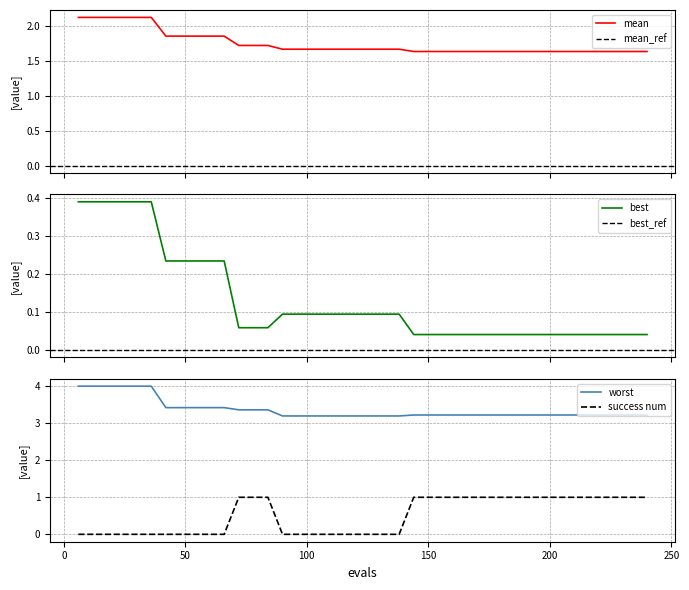

True or false: mean and success_num cross at least once.

False